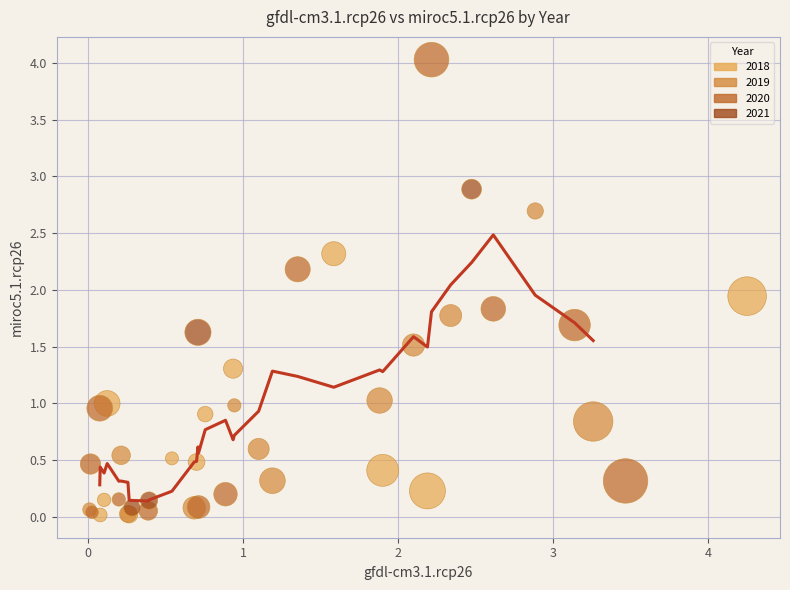

Which series reaches the maximum Y coordinate?

2020